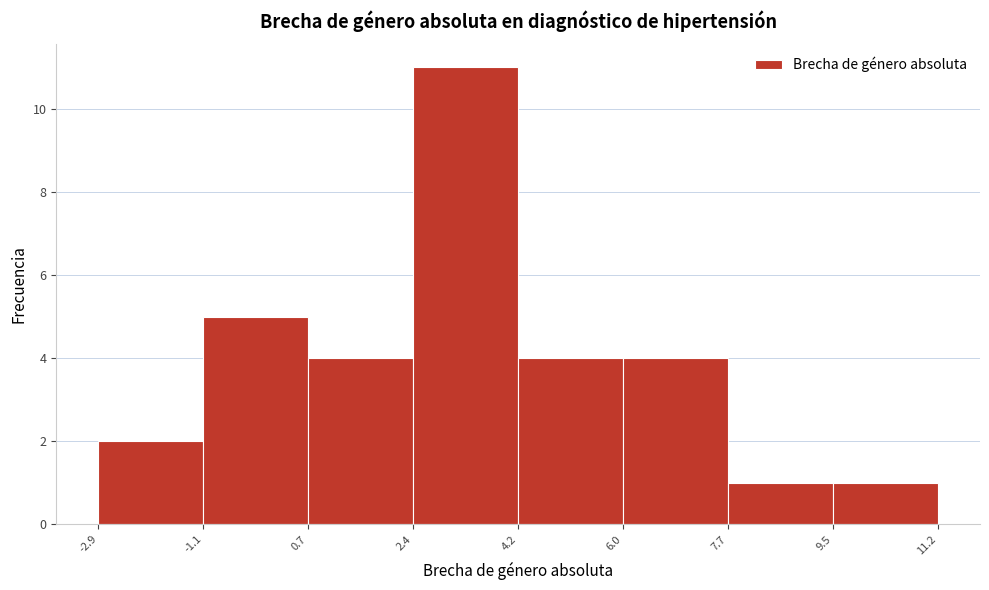

Reading left to right, transcribe this chart: for each bar, give the range it covers on the x-axis and its height. The values are not printed on the chart, so give them approximately, as read against the axis.

-2.9 to -1.1: 2
-1.1 to 0.7: 5
0.7 to 2.4: 4
2.4 to 4.2: 11
4.2 to 6.0: 4
6.0 to 7.7: 4
7.7 to 9.5: 1
9.5 to 11.2: 1